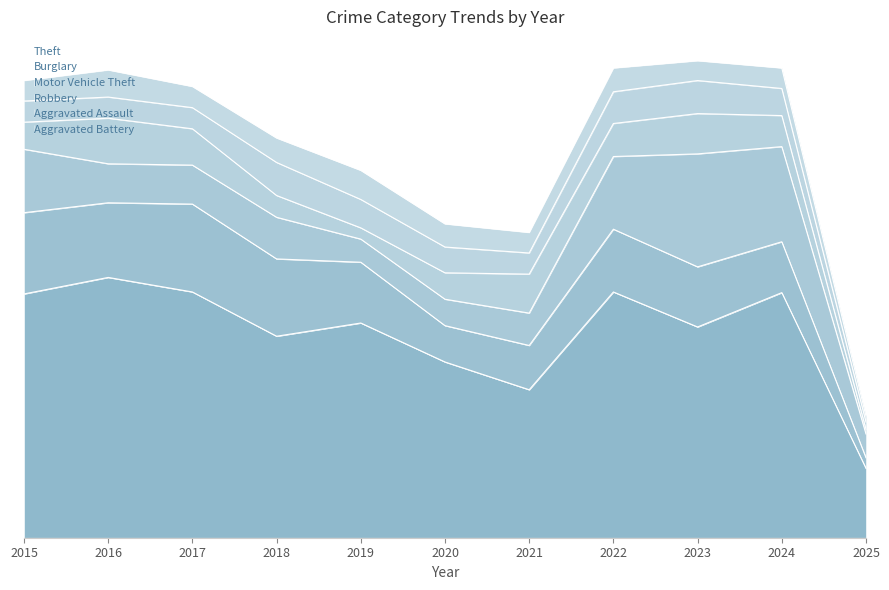

How many lines are shown in the chart?

6